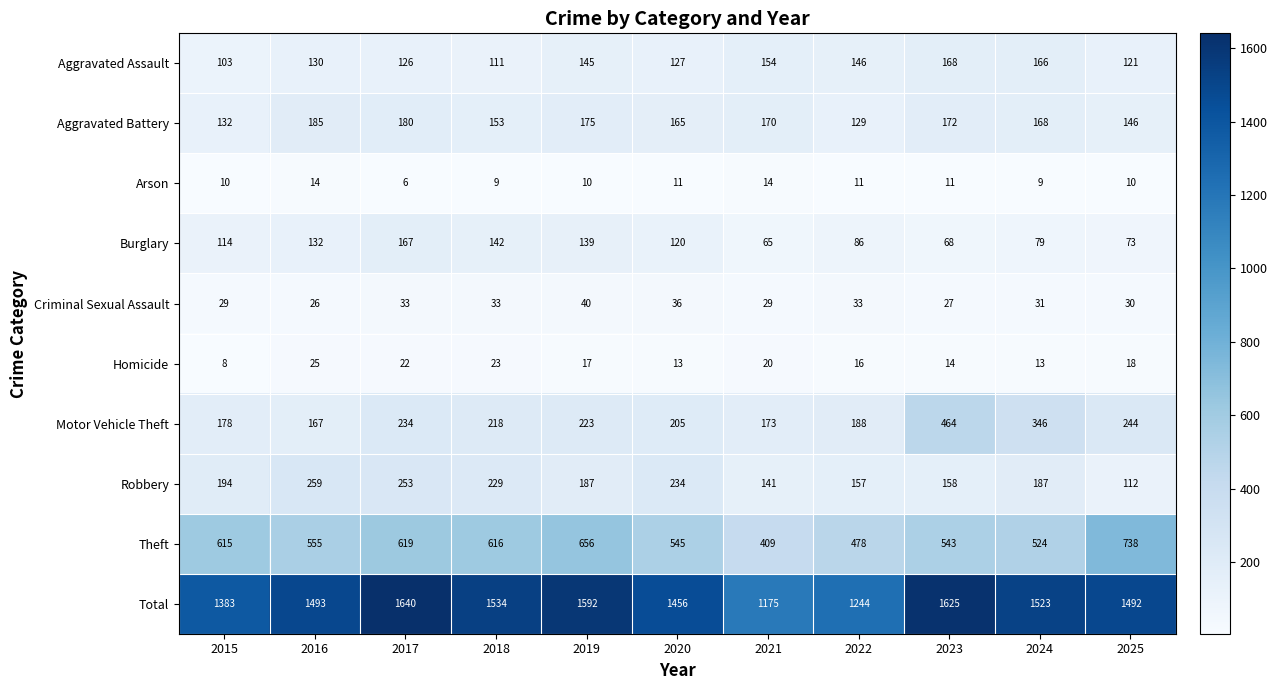

What is the spread (max minus min) of values at 2022?

1233